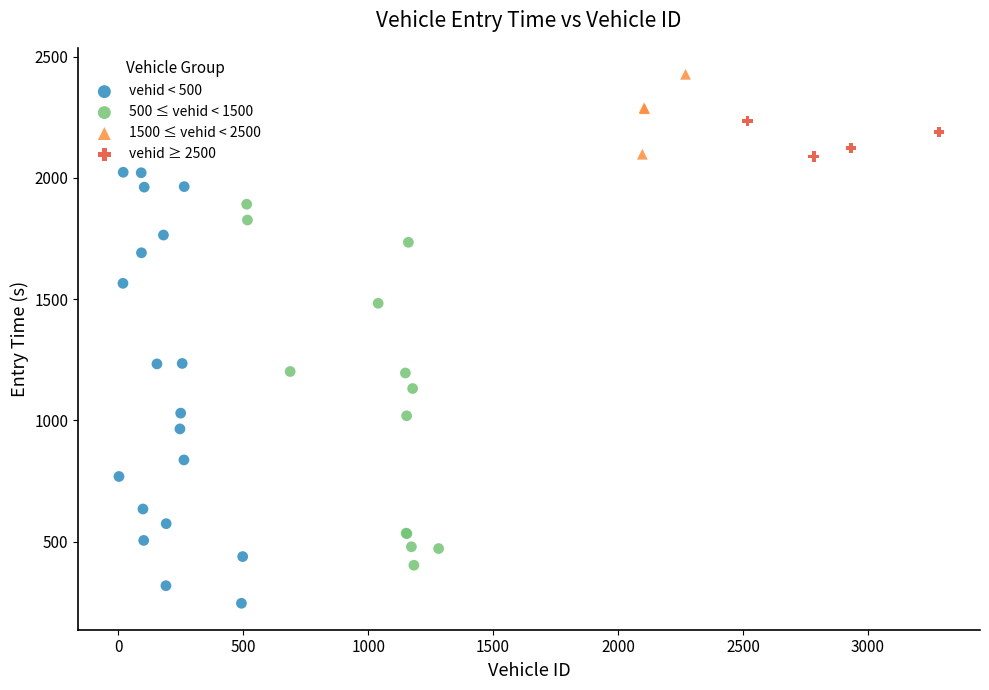

Which series has the largest Y range (max minus min)?

vehid < 500